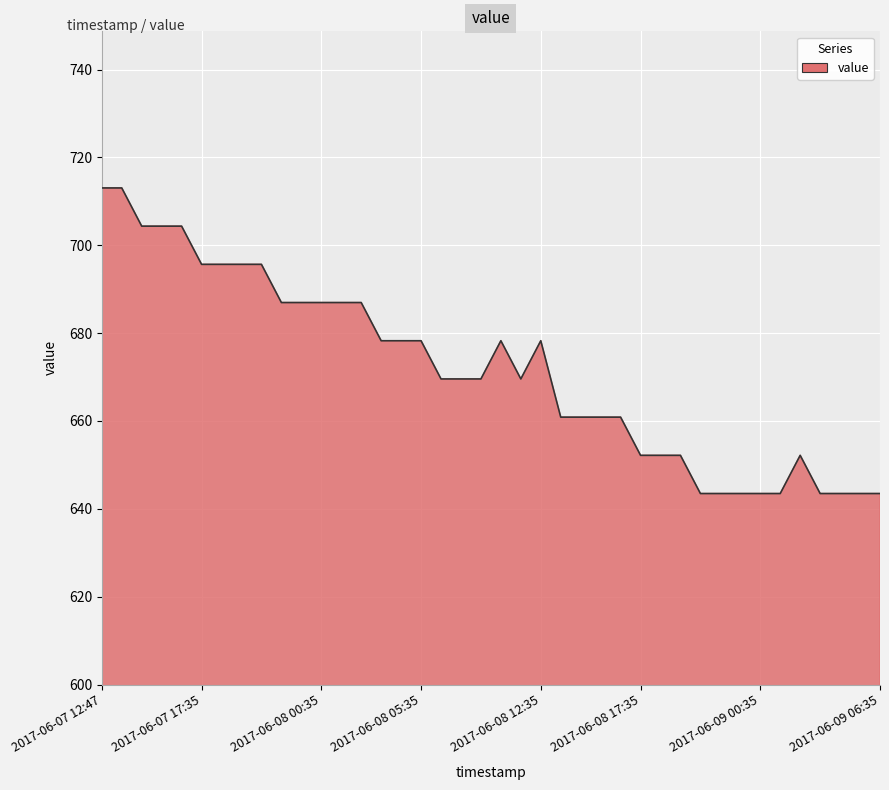

What is the difference between the maximum and minimum values?

69.6